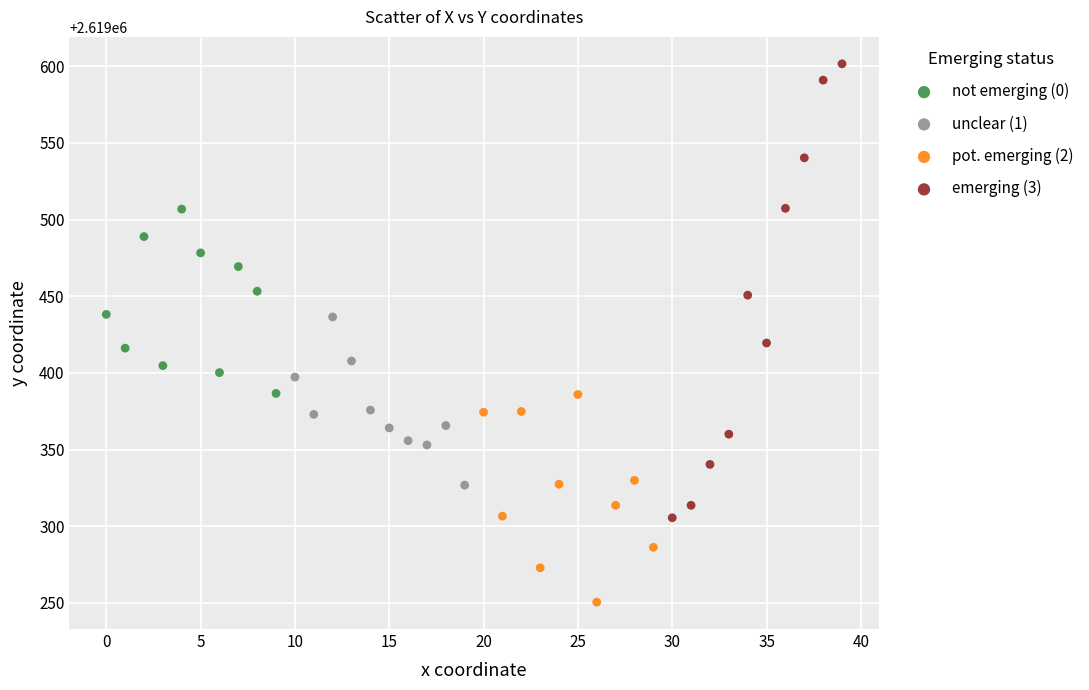

Which series contains the highest Y value?

emerging (3)